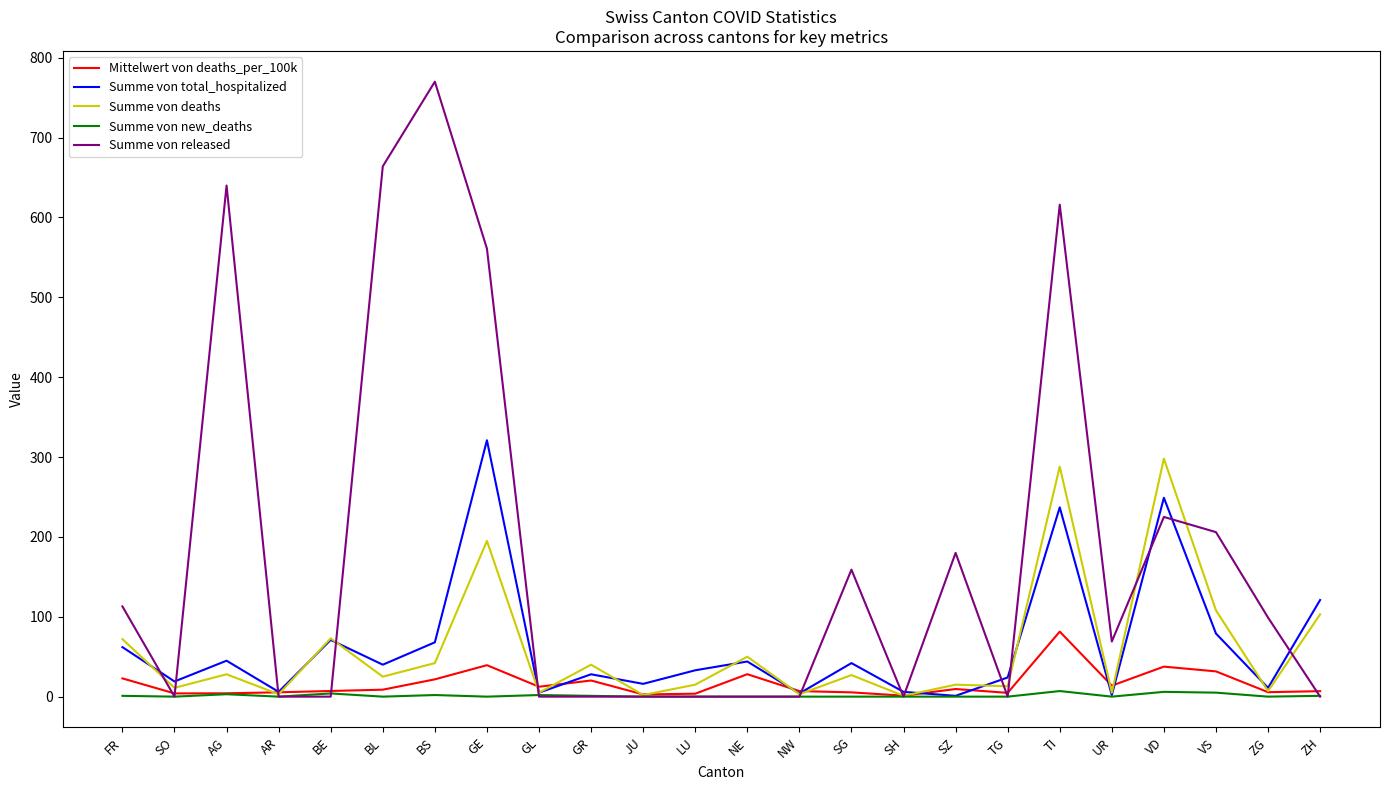

Is it true that Summe von total_hospitalized equals 19.0 at SO?

True